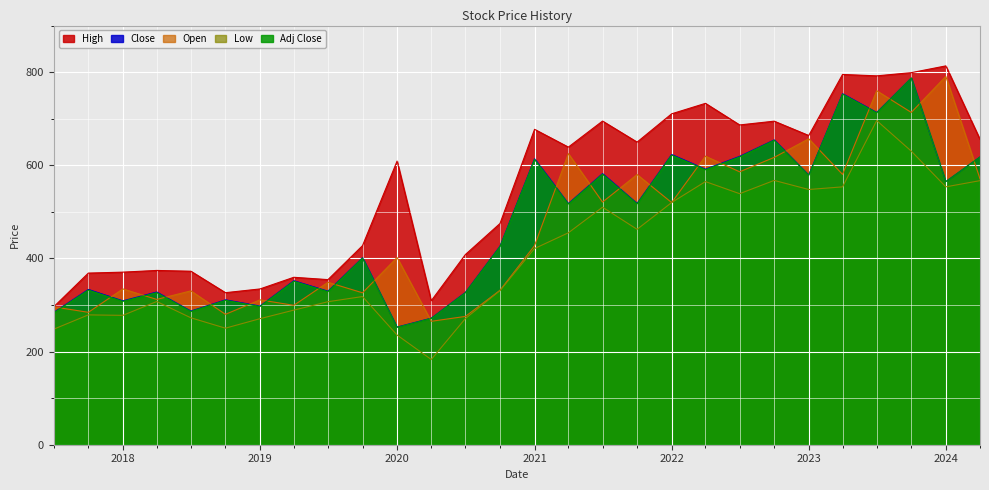

How many lines are shown in the chart?

5